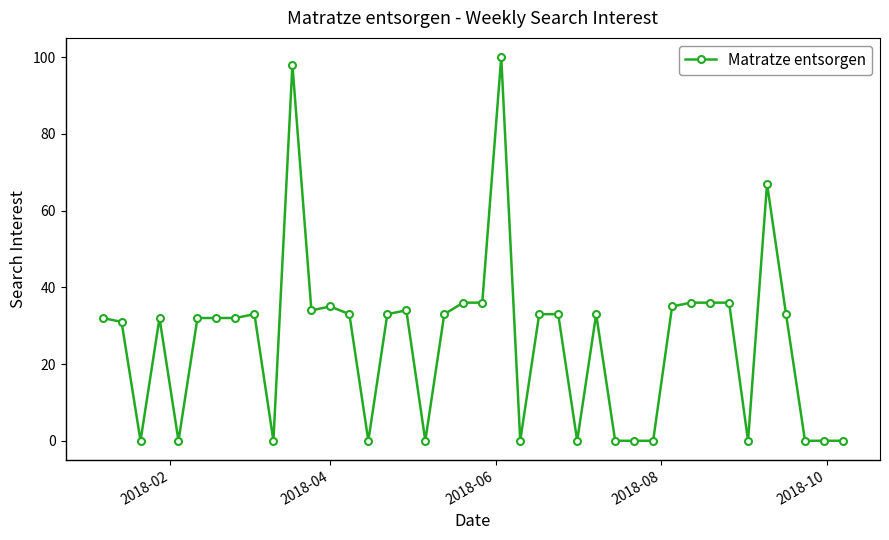

What is the maximum value shown in the chart?

100